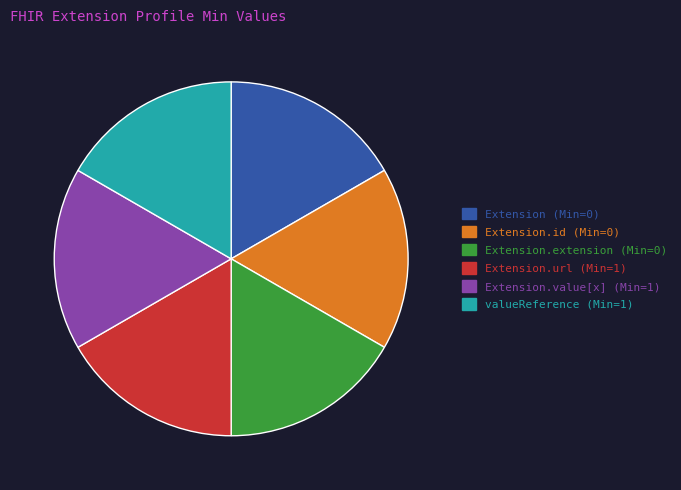

Is there any slice that represents more than half of the pie?

No